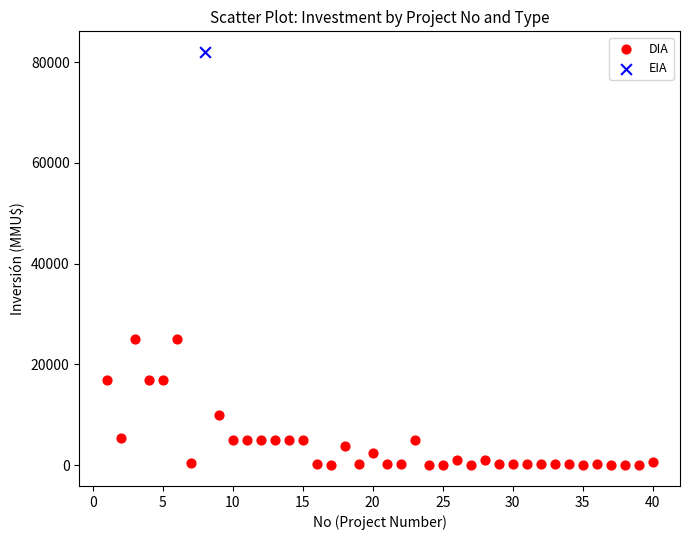

What are all the series names shown in the legend?

DIA, EIA